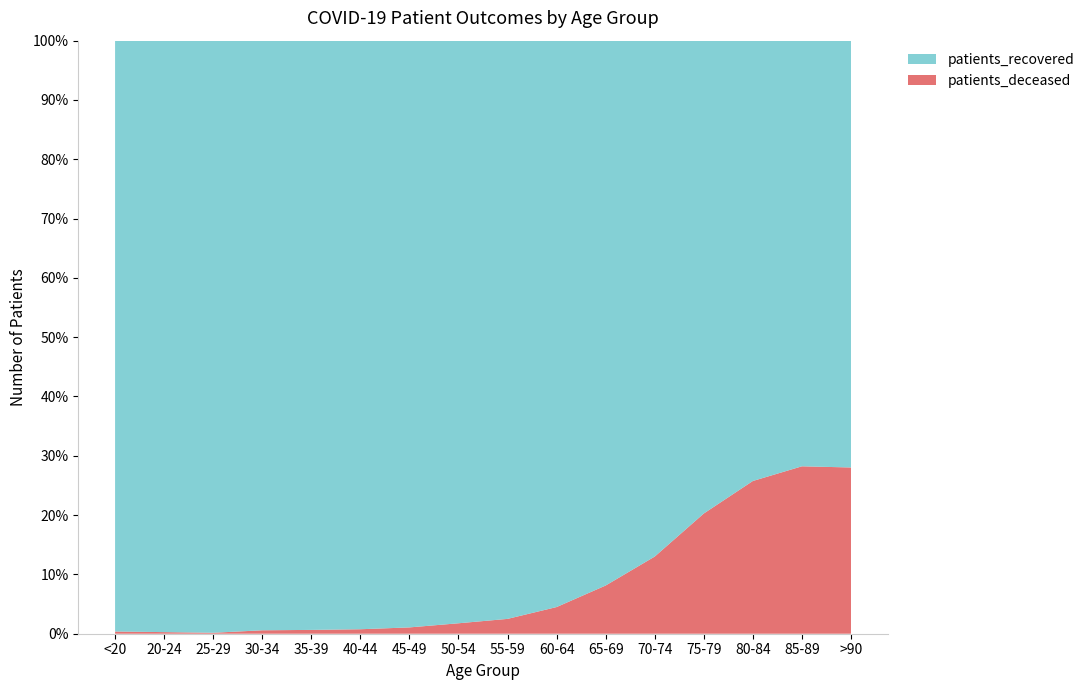

Reading left to right, what are all the values shown in this chart?

patients_recovered: 4004	1102	1876	2577	2622	2892	4180	6411	7871	8450	8790	10523	10462	8862	5962	2819
patients_deceased: 15	3	3	15	17	22	45	115	202	398	778	1574	2660	3074	2345	1098